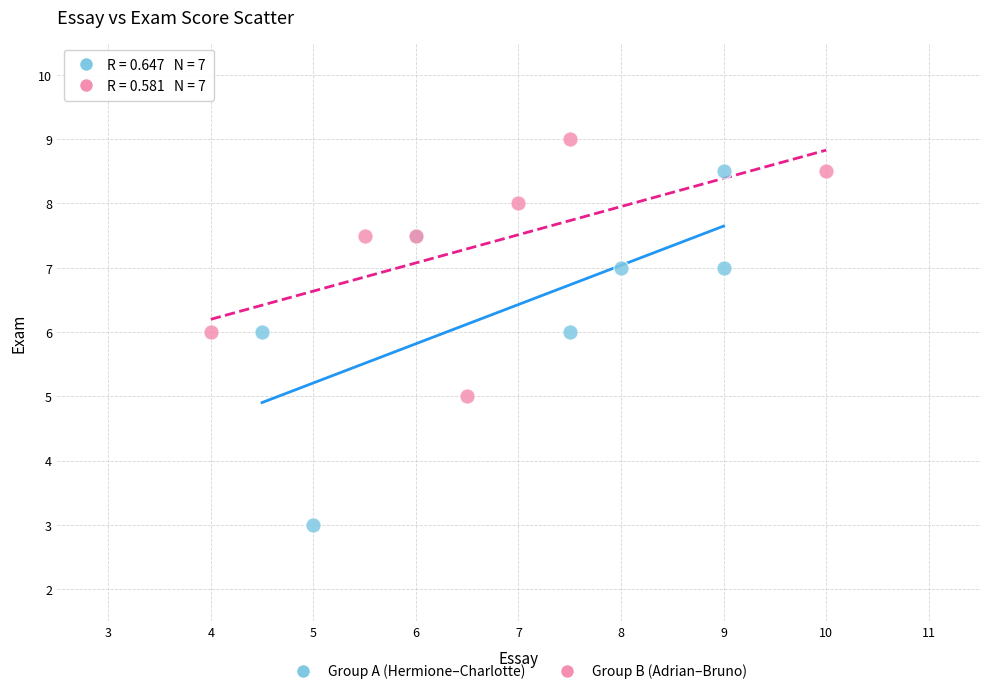

Which series reaches the maximum Y coordinate?

Group B (Adrian–Bruno)